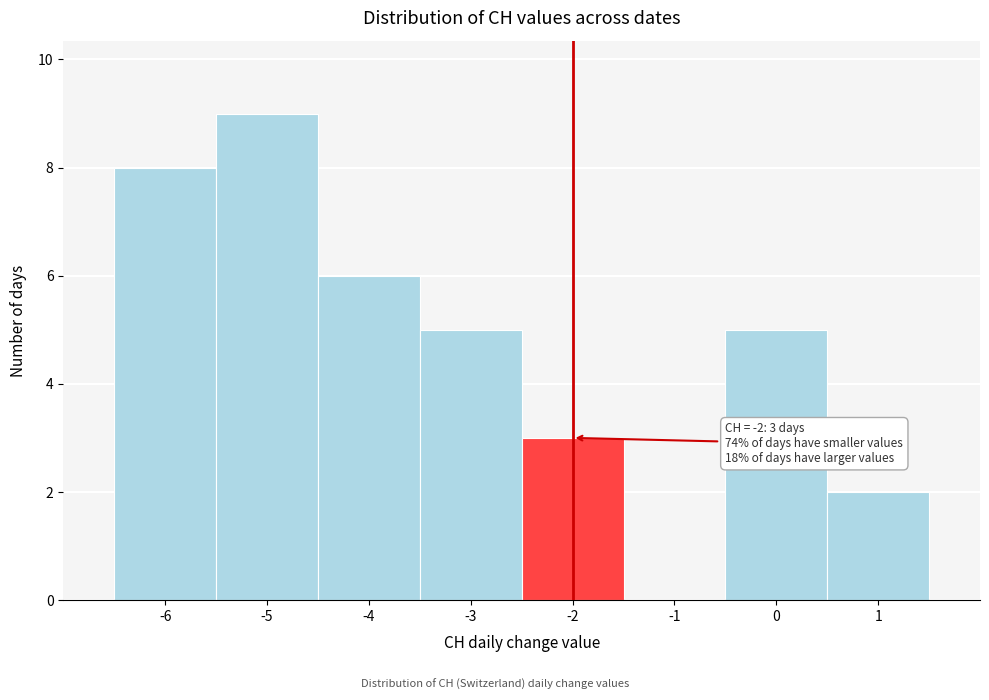

Over which range of the x-axis is the bar tallest?

-5.5 to -4.5